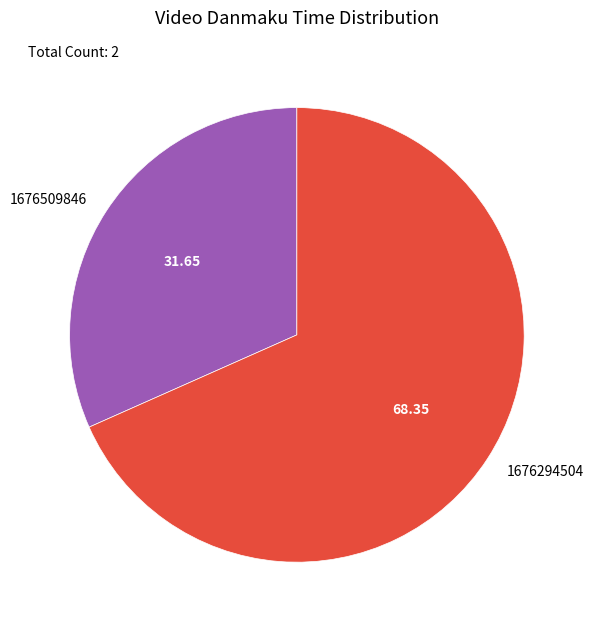

Which has a higher value, 1676294504 or 1676509846?

1676294504